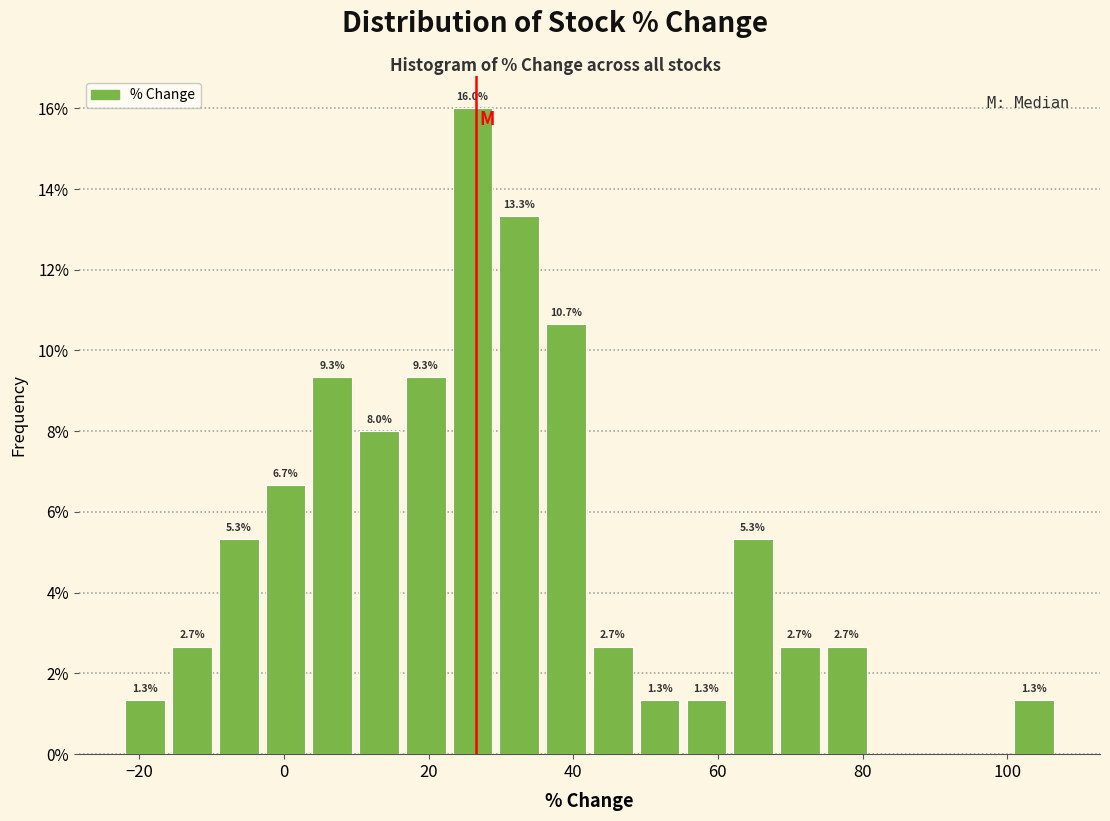

Around what value on the x-axis is the tallest bar? Give the approximate position of its centre, as read against the axis.

26